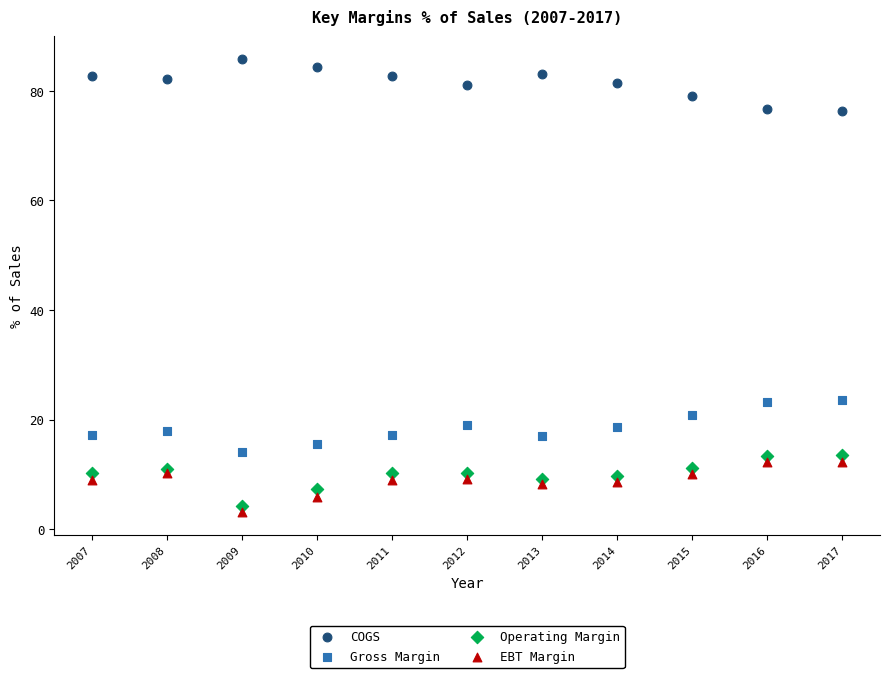

Which series reaches the maximum Y coordinate?

COGS